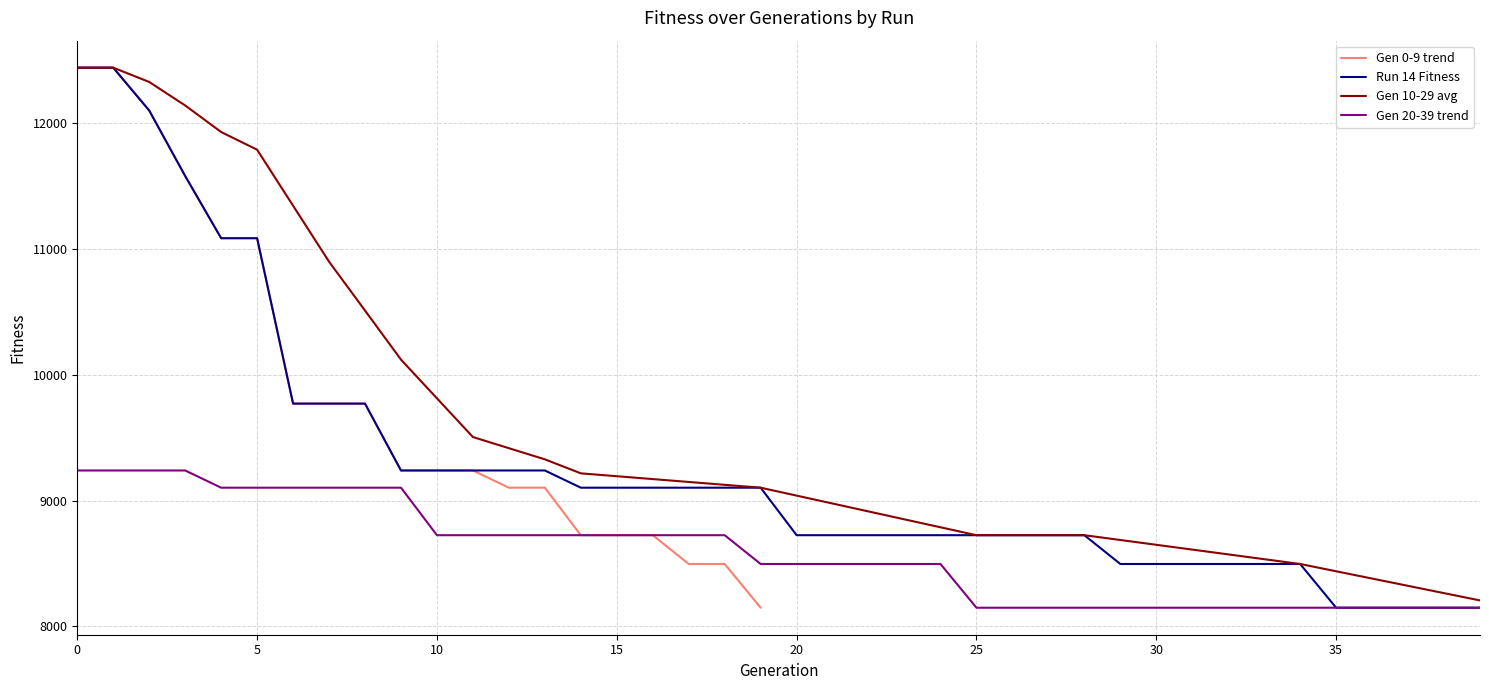

True or false: the data shows 13140 at 9.

False